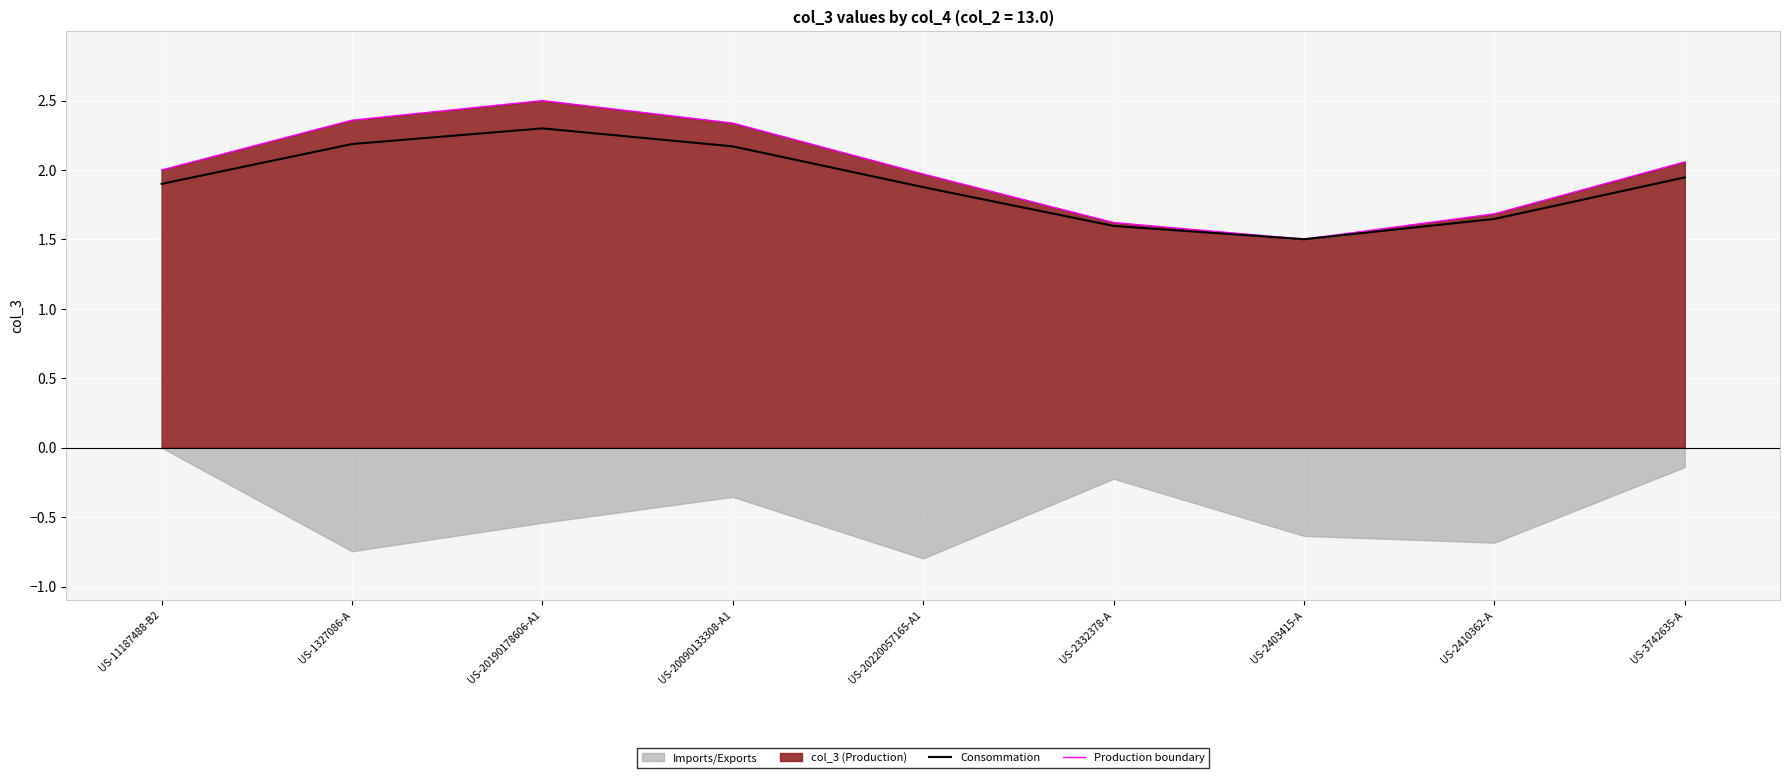

Is the value of Consommation at US-2410362-A greater than the value of Production boundary at US-3742635-A?

No